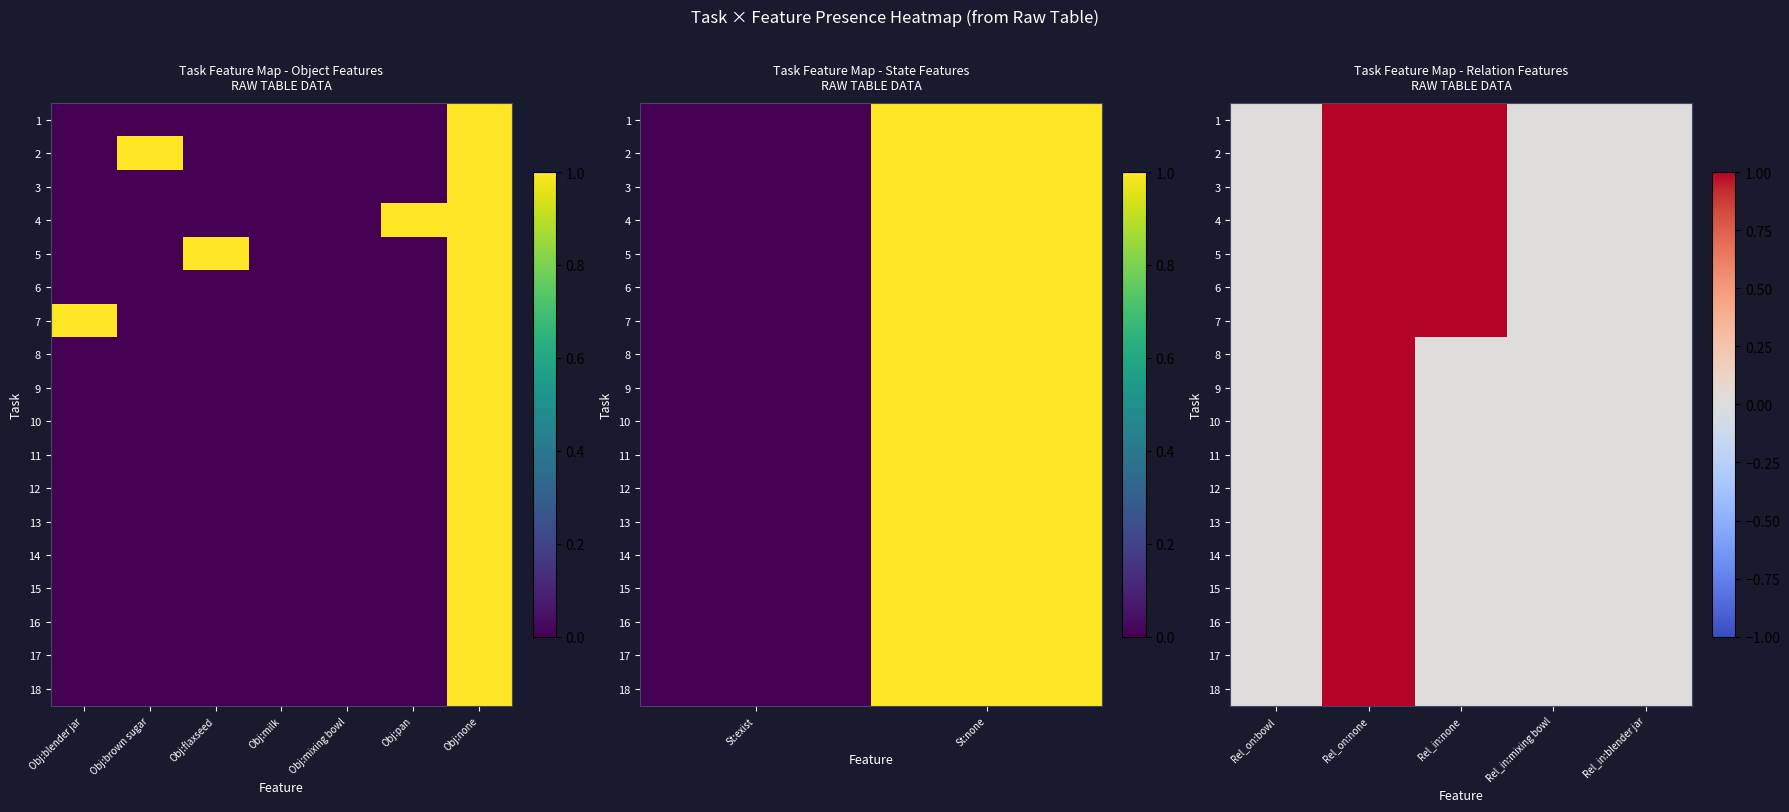

At how many categories does at least one series exceed 0?

2